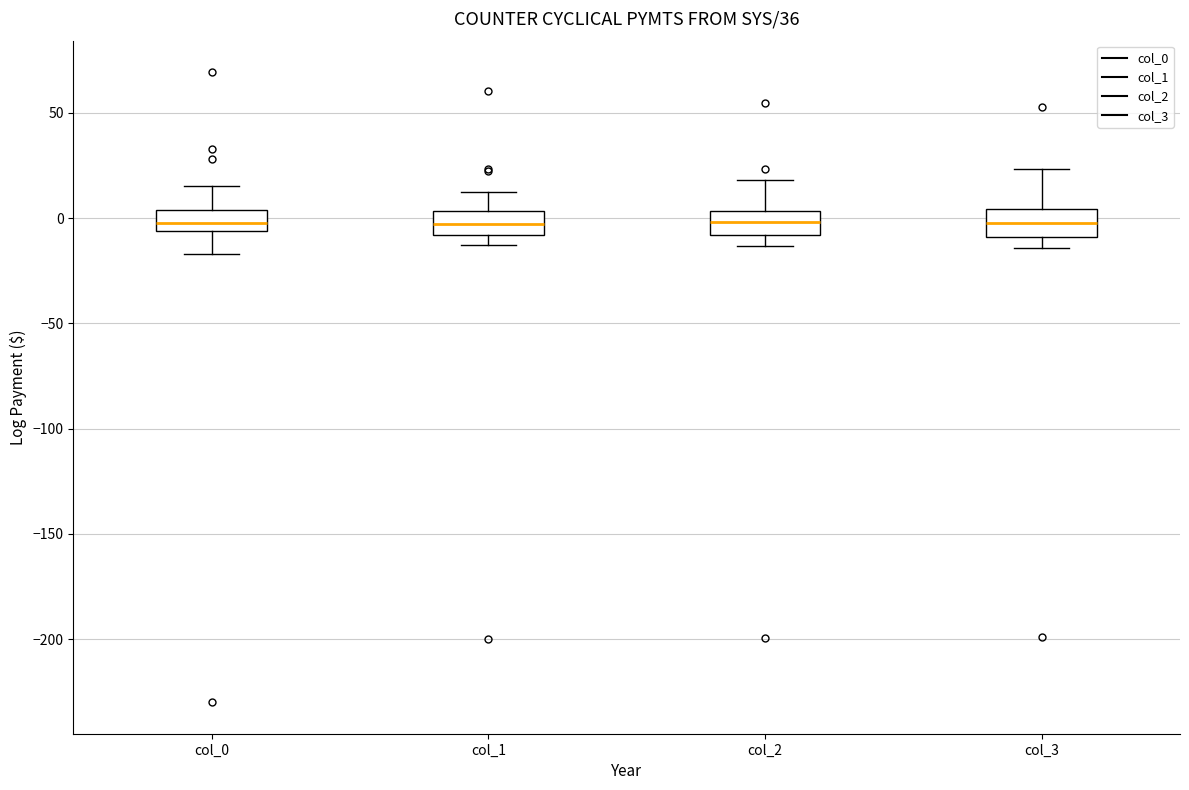

Reading left to right, read every box against the y-axis: the position of its median line, the range the box covers, and the ends of its whiskers. The values are not printed on the chart, so give them approximately, as read against the axis.

col_0: median 0, box -5 to 5, whiskers -15 to 15
col_1: median -5, box -10 to 5, whiskers -15 to 10
col_2: median 0, box -10 to 5, whiskers -15 to 20
col_3: median 0, box -10 to 5, whiskers -15 to 25